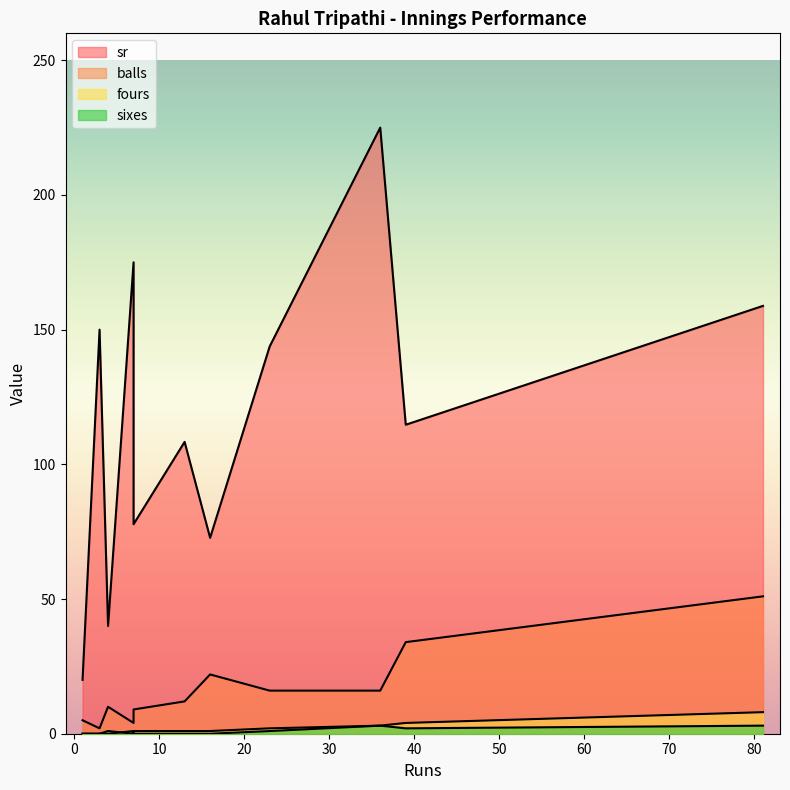

What is the total value across all series at 4?

51.0